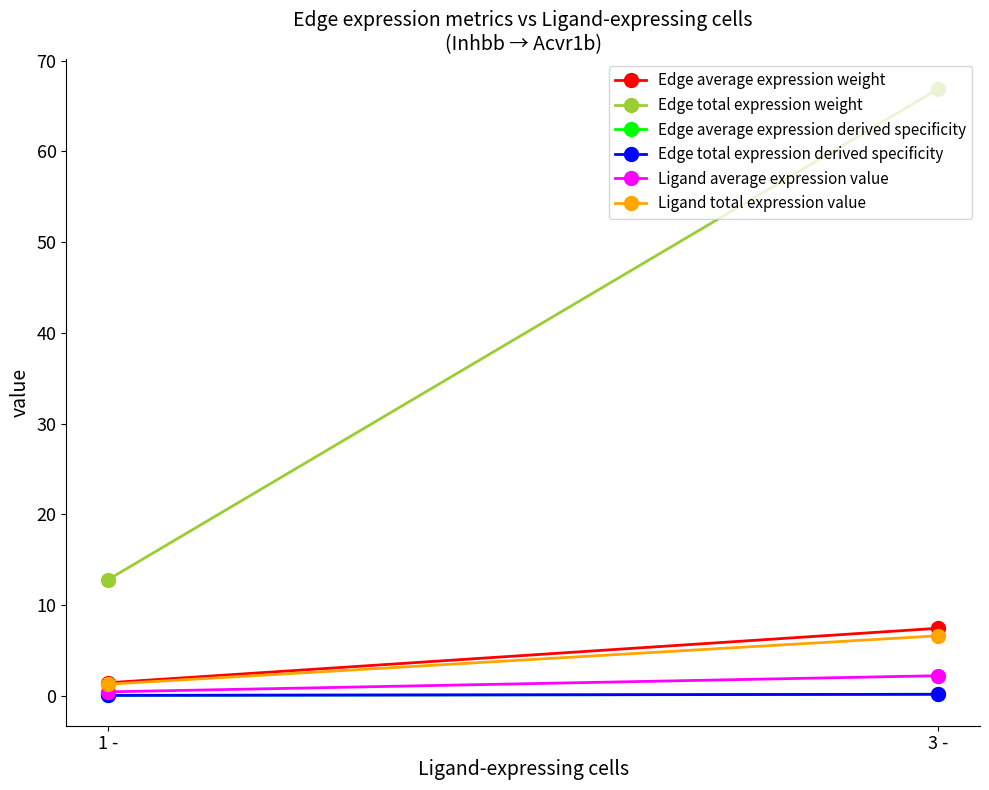

Is this an area chart (filled region under the line)?

No